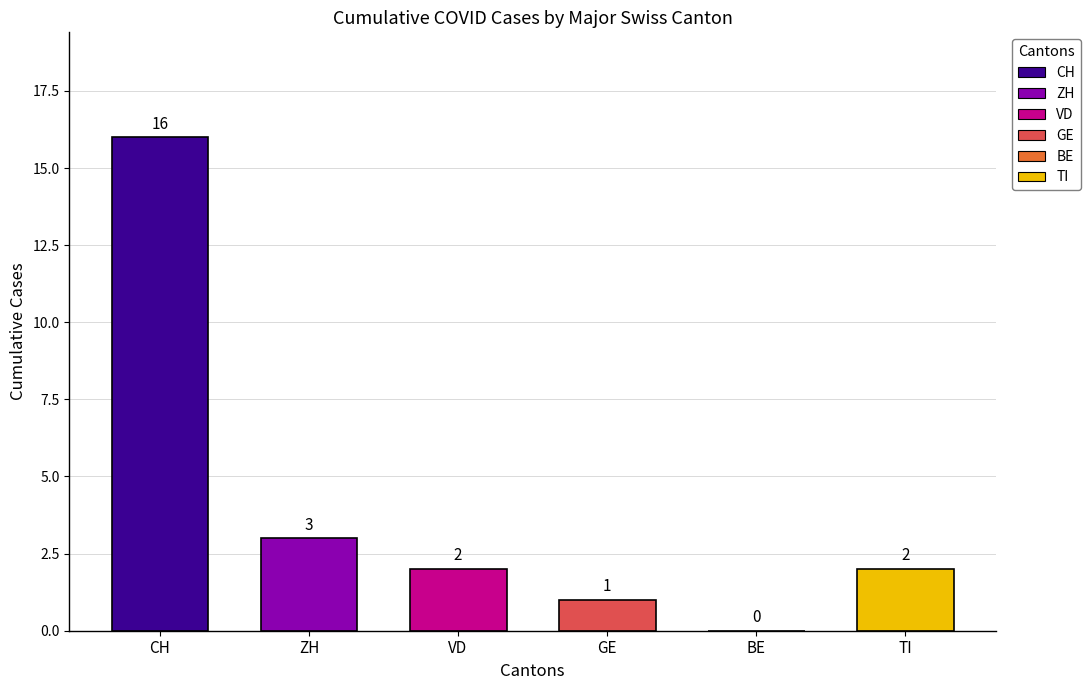

Read the TI value at 15.

2